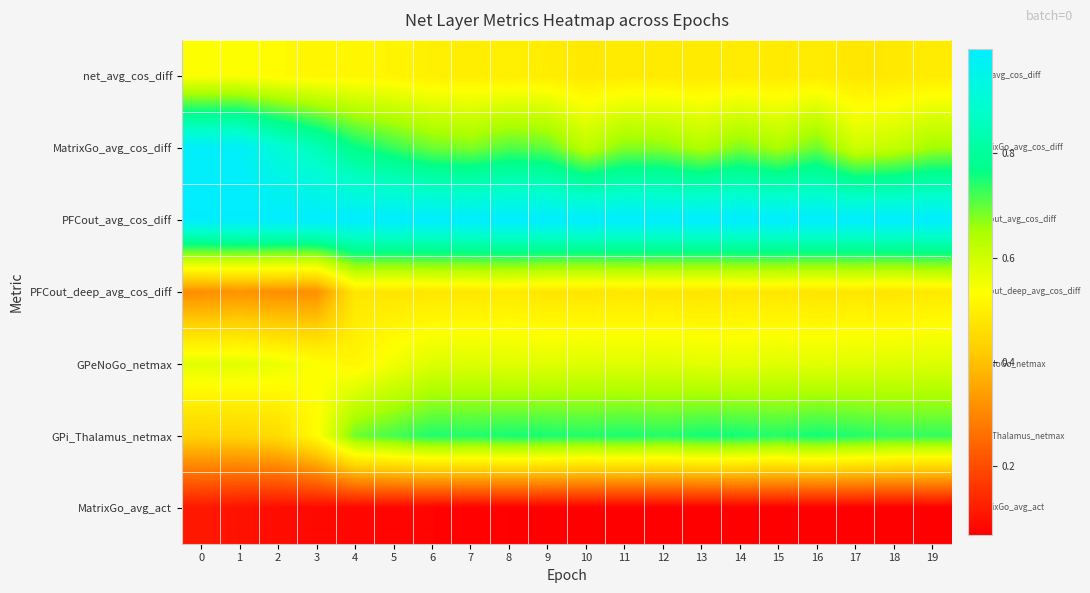

Reading left to right, list all the values displayed in this chart.

net_avg_cos_diff: 0=0.5	1=0.5	2=0.5	3=0.5	4=0.5	5=0.5	6=0.5	7=0.5	8=0.5	9=0.5	10=0.5	11=0.5	12=0.5	13=0.5	14=0.5	15=0.5	16=0.5	17=0.5	18=0.5	19=0.5
MatrixGo_avg_cos_diff: 0=1.0	1=1.0	2=0.9	3=0.8	4=0.8	5=0.7	6=0.7	7=0.7	8=0.7	9=0.7	10=0.6	11=0.7	12=0.7	13=0.6	14=0.7	15=0.6	16=0.7	17=0.6	18=0.6	19=0.7
PFCout_avg_cos_diff: 0=1.0	1=1.0	2=1.0	3=1.0	4=1.0	5=1.0	6=1.0	7=1.0	8=1.0	9=1.0	10=1.0	11=1.0	12=1.0	13=1.0	14=1.0	15=1.0	16=1.0	17=1.0	18=1.0	19=1.0
PFCout_deep_avg_cos_diff: 0=0.3	1=0.3	2=0.3	3=0.3	4=0.5	5=0.5	6=0.5	7=0.5	8=0.5	9=0.5	10=0.5	11=0.5	12=0.5	13=0.5	14=0.5	15=0.5	16=0.5	17=0.5	18=0.5	19=0.5
GPeNoGo_netmax: 0=0.6	1=0.6	2=0.6	3=0.5	4=0.5	5=0.6	6=0.6	7=0.6	8=0.6	9=0.6	10=0.6	11=0.6	12=0.6	13=0.6	14=0.6	15=0.6	16=0.6	17=0.6	18=0.6	19=0.6
GPi_Thalamus_netmax: 0=0.4	1=0.4	2=0.5	3=0.5	4=0.7	5=0.7	6=0.7	7=0.7	8=0.8	9=0.8	10=0.7	11=0.7	12=0.7	13=0.8	14=0.8	15=0.7	16=0.8	17=0.7	18=0.7	19=0.7
MatrixGo_avg_act: 0=0.1	1=0.1	2=0.1	3=0.1	4=0.1	5=0.1	6=0.1	7=0.1	8=0.1	9=0.1	10=0.1	11=0.1	12=0.1	13=0.1	14=0.1	15=0.1	16=0.1	17=0.1	18=0.1	19=0.1